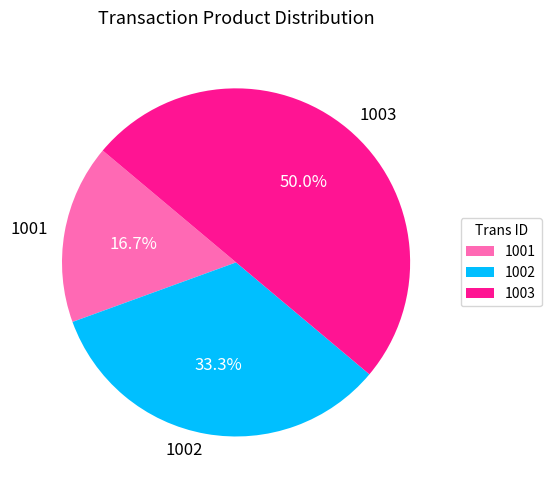

Approximately how many times larger is the value at 1002 compared to 1001?

2.0